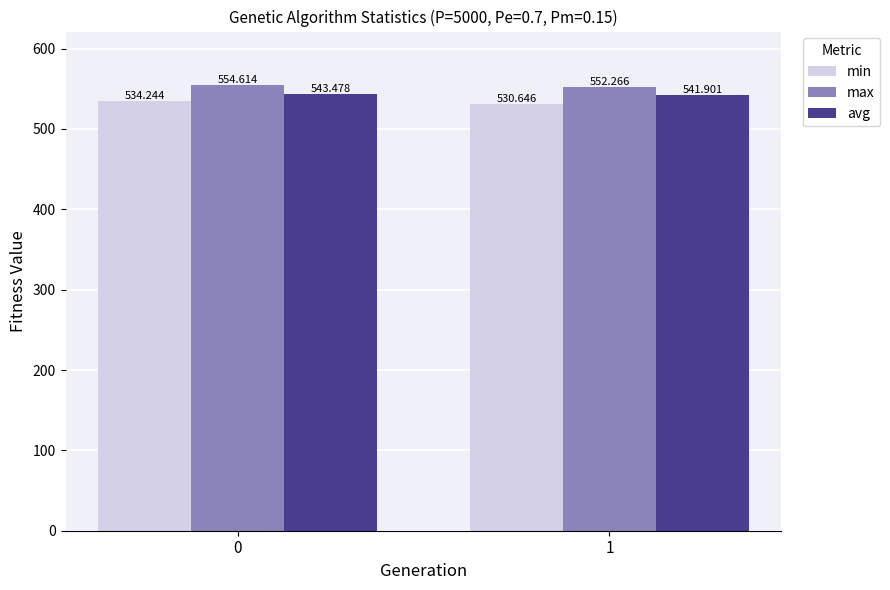

The avg series shows 747.2 at 1. True or false?

False